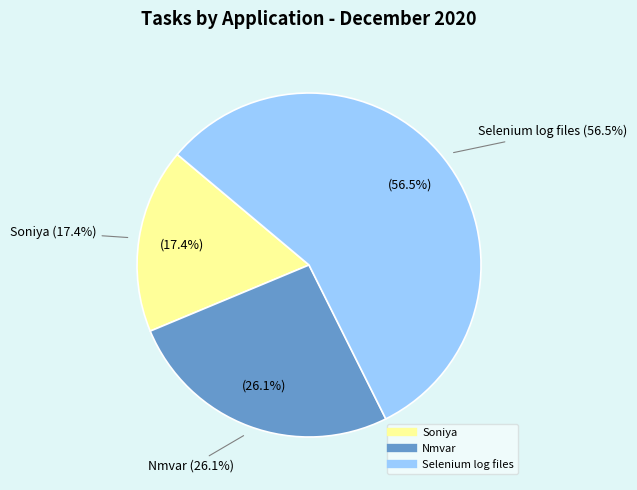

True or false: Nmvar accounts for 39% of the total.

False